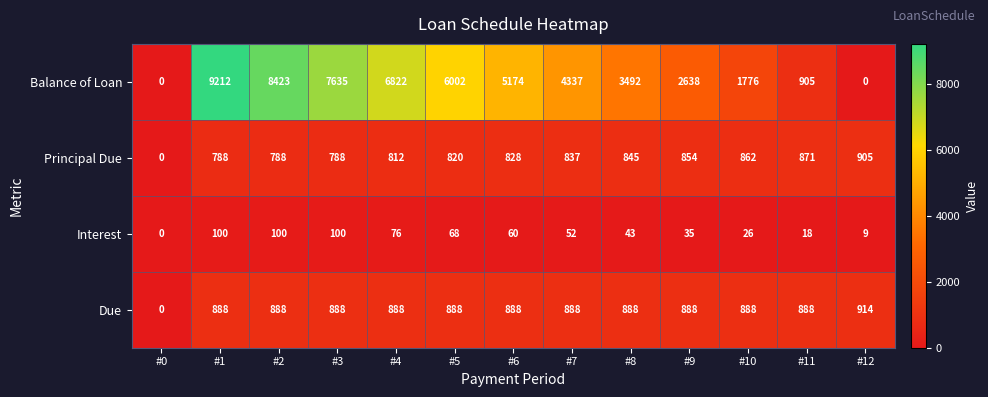

Which series changed the most between #1 and #11?

Balance of Loan